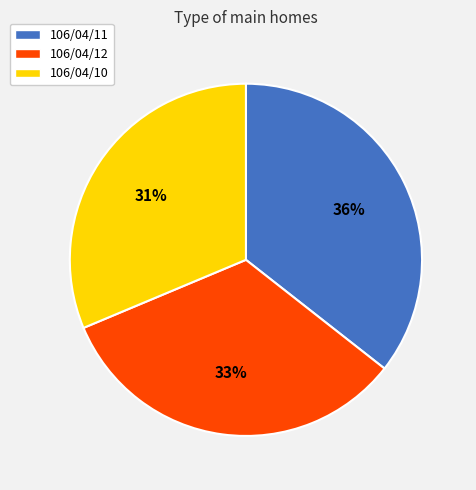

To the nearest percent, what is the combined percentage of 106/04/10 and 106/04/12?

64%